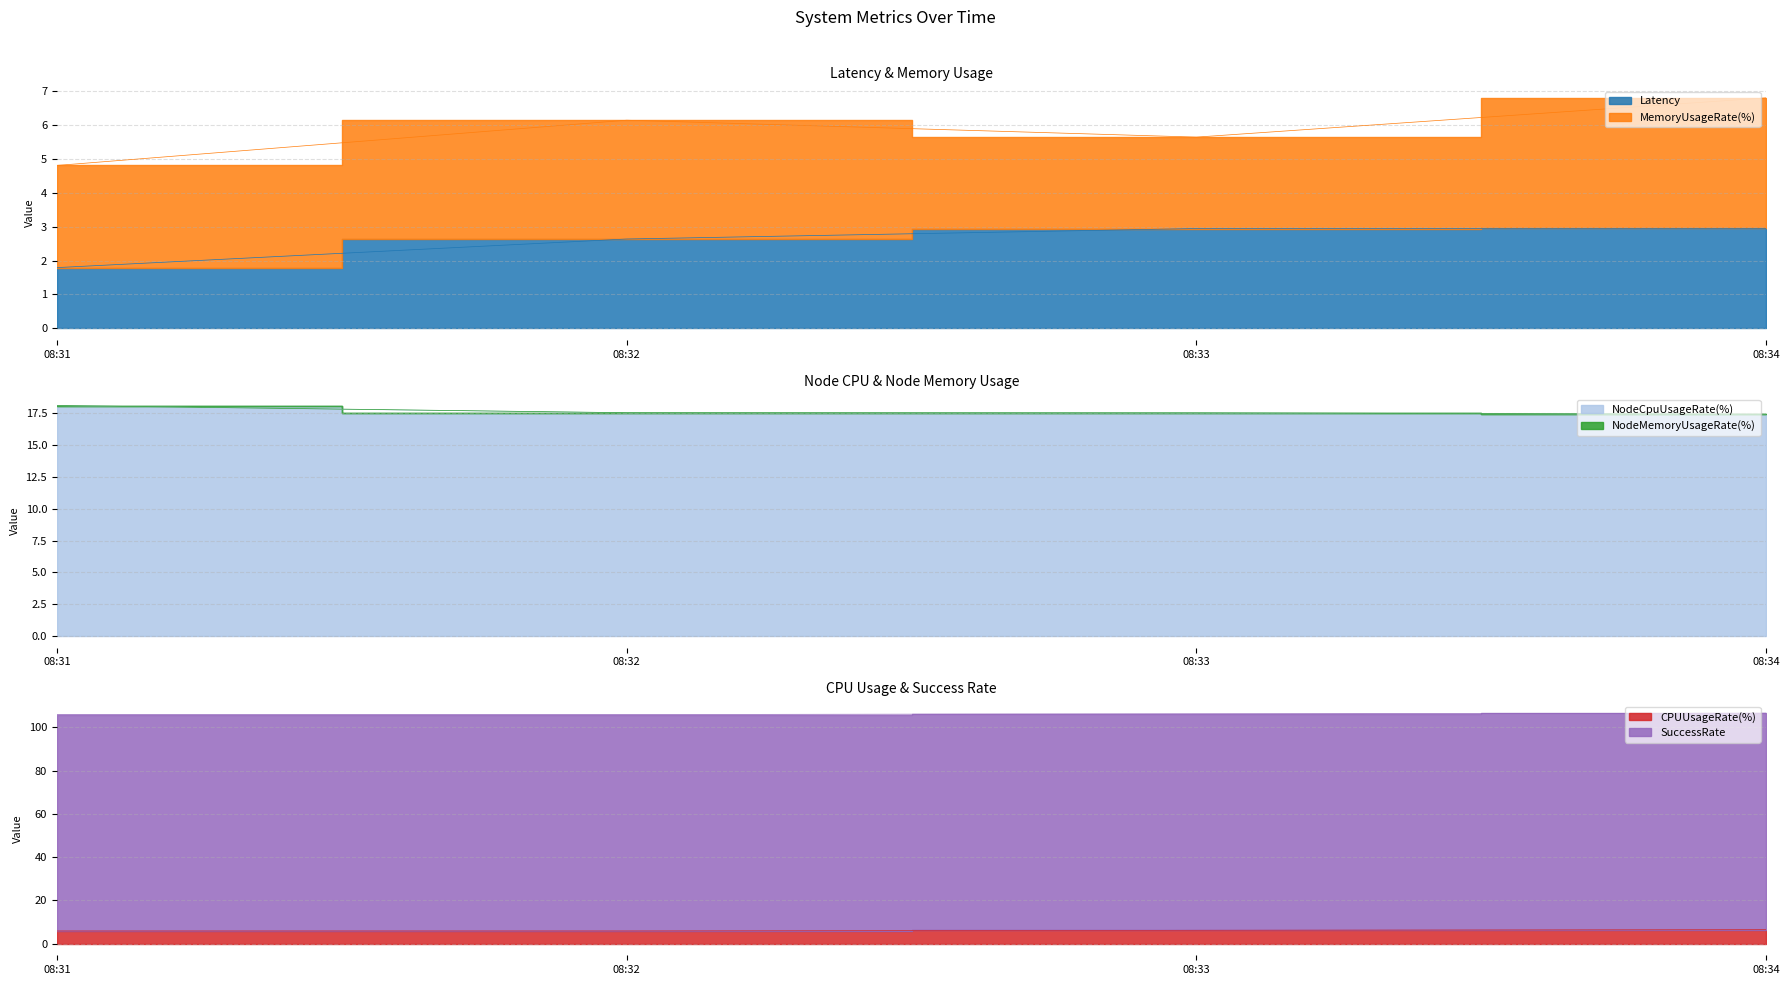

What is the highest value of the NodeCpuUsageRate(%) series?

18.1